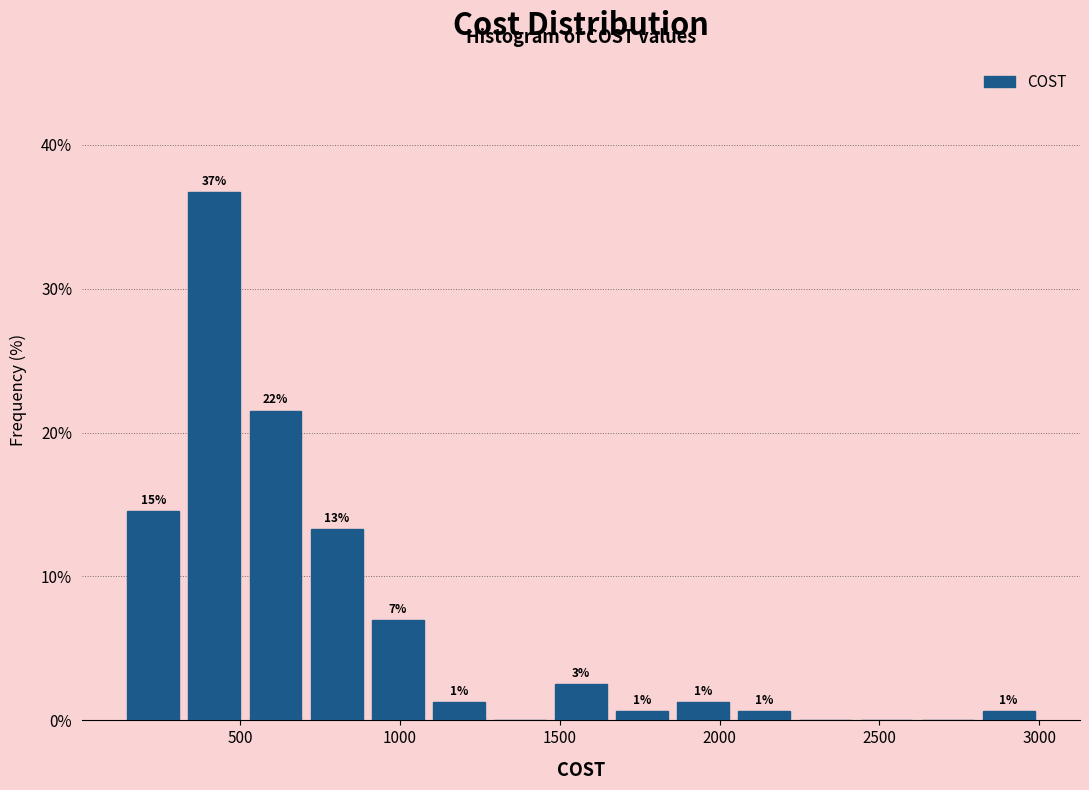

Around what value on the x-axis is the tallest bar? Give the approximate position of its centre, as read against the axis.

400